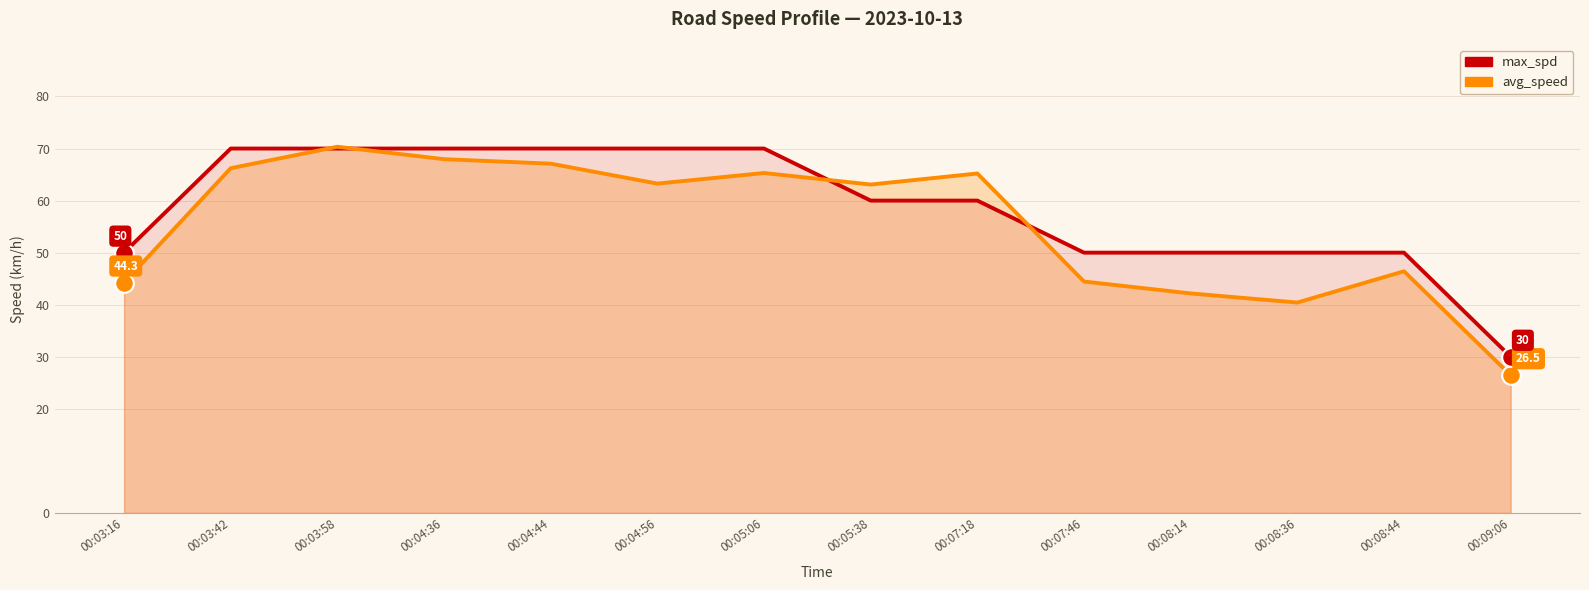

Is the value of max_spd at 00:04:44 greater than the value of avg_speed at 00:05:38?

Yes